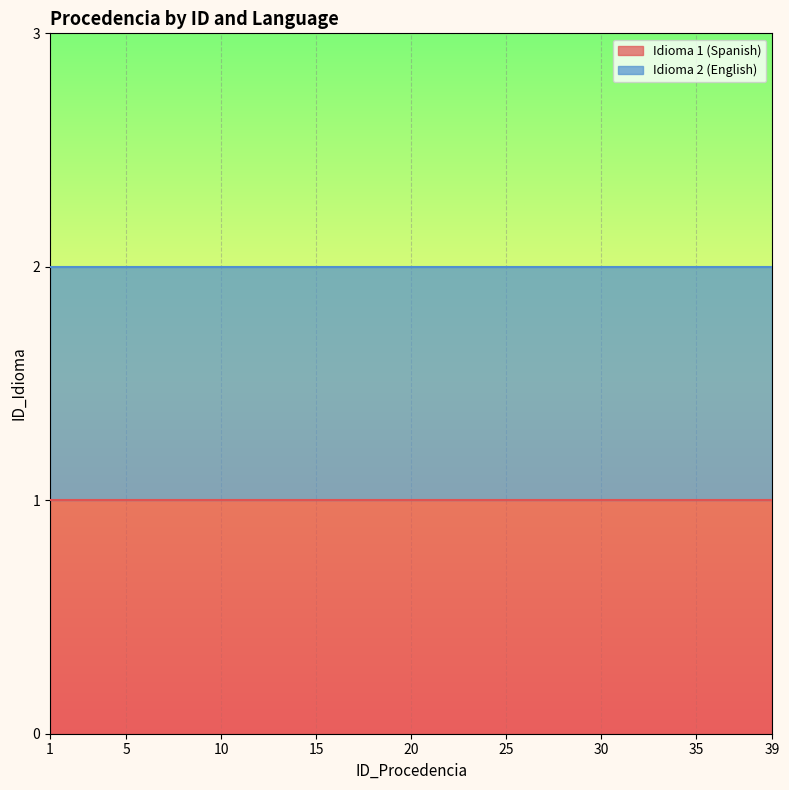

True or false: Idioma 2 (English) has a value of 2 at 1.

True